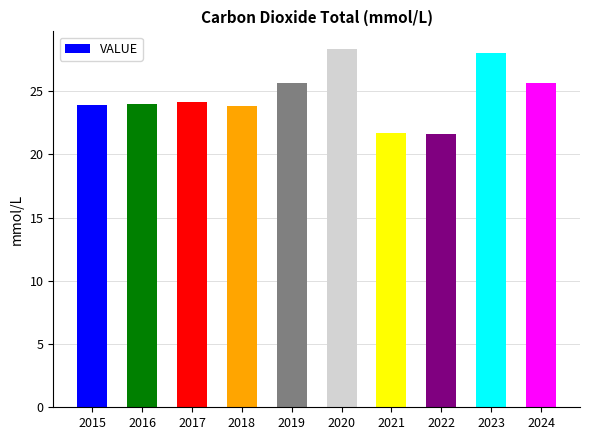

Is it true that the value at 2021 is 21.7?

True